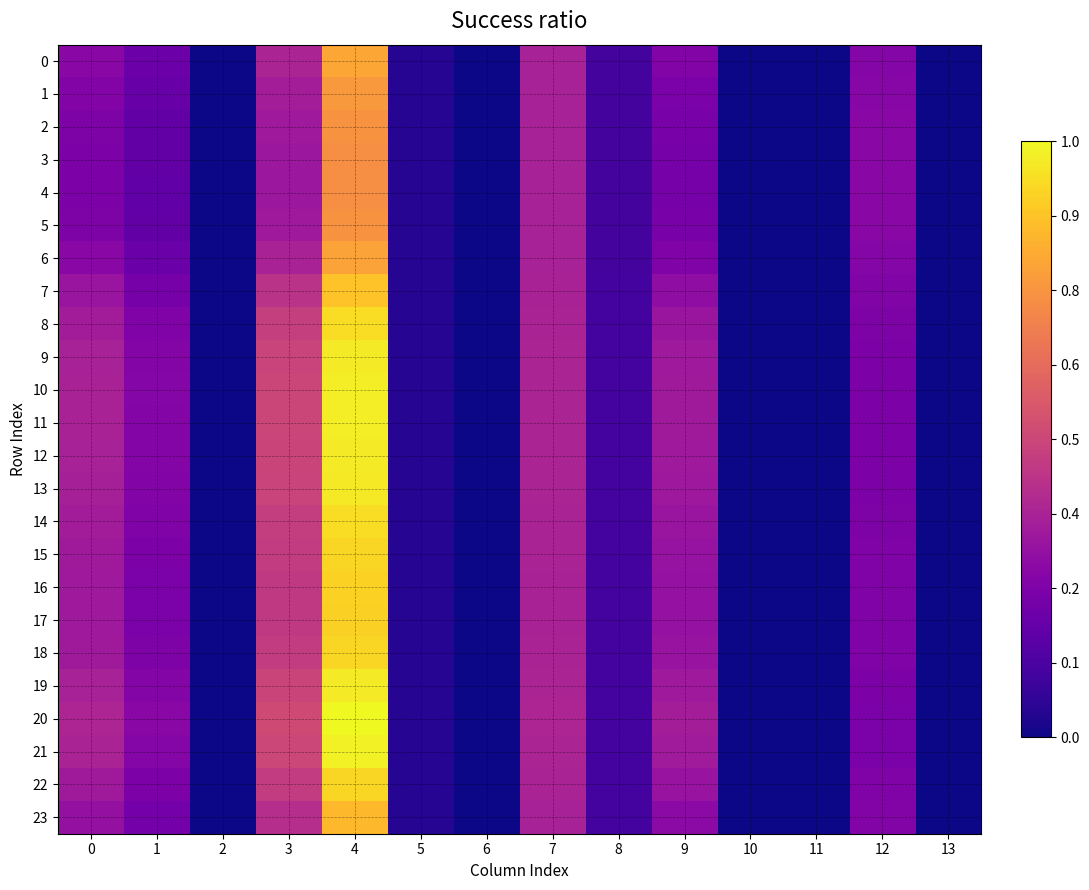

Which category has the highest value across all series?

4